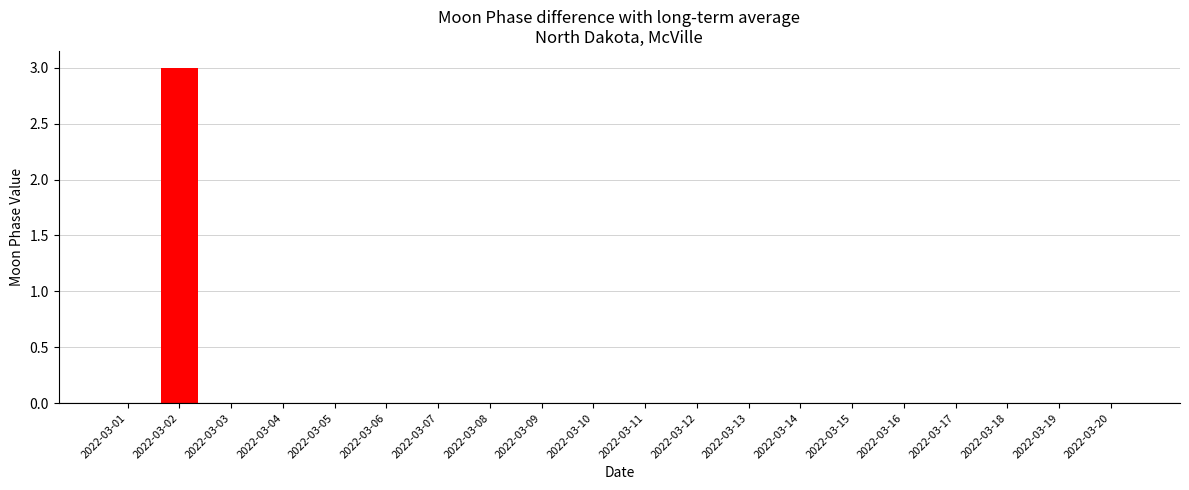

The value at 2022-03-04 is 1. True or false?

False